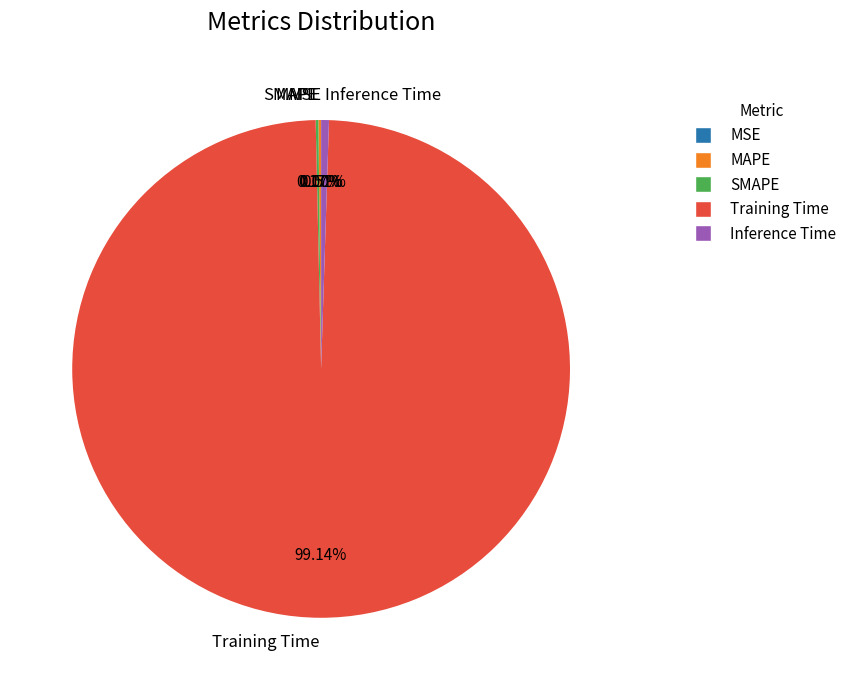

Which slice is the largest?

Training Time